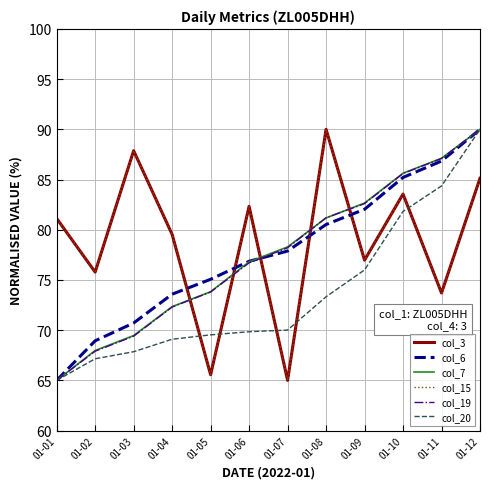

Reading left to right, what are all the values shown in this chart?

col_3: 81.1	75.8	87.9	79.5	65.6	82.3	65.0	90.0	77.0	83.6	73.7	85.1
col_6: 65.0	68.9	70.7	73.6	75.1	76.9	77.9	80.5	82.0	85.2	86.8	90.0
col_7: 65.0	68.0	69.5	72.3	73.8	76.8	78.3	81.2	82.7	85.6	87.1	90.0
col_15: 81.1	75.8	87.9	79.5	65.6	82.3	65.0	90.0	77.0	83.6	73.7	85.1
col_19: 65.0	67.9	69.4	72.3	73.8	76.7	78.2	81.2	82.6	85.6	87.1	90.0
col_20: 65.0	67.2	67.9	69.1	69.5	69.8	70.0	73.3	76.0	81.8	84.4	90.0